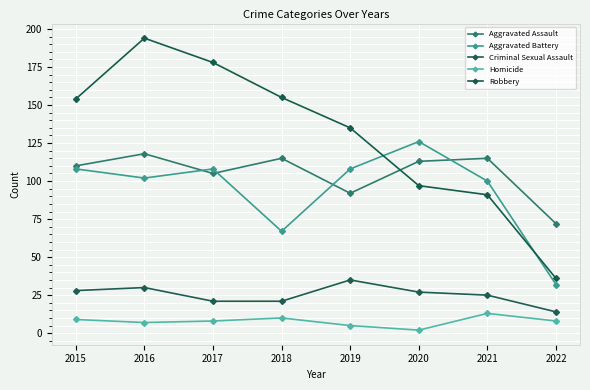

True or false: Criminal Sexual Assault has more than 2 interior local peaks.

False